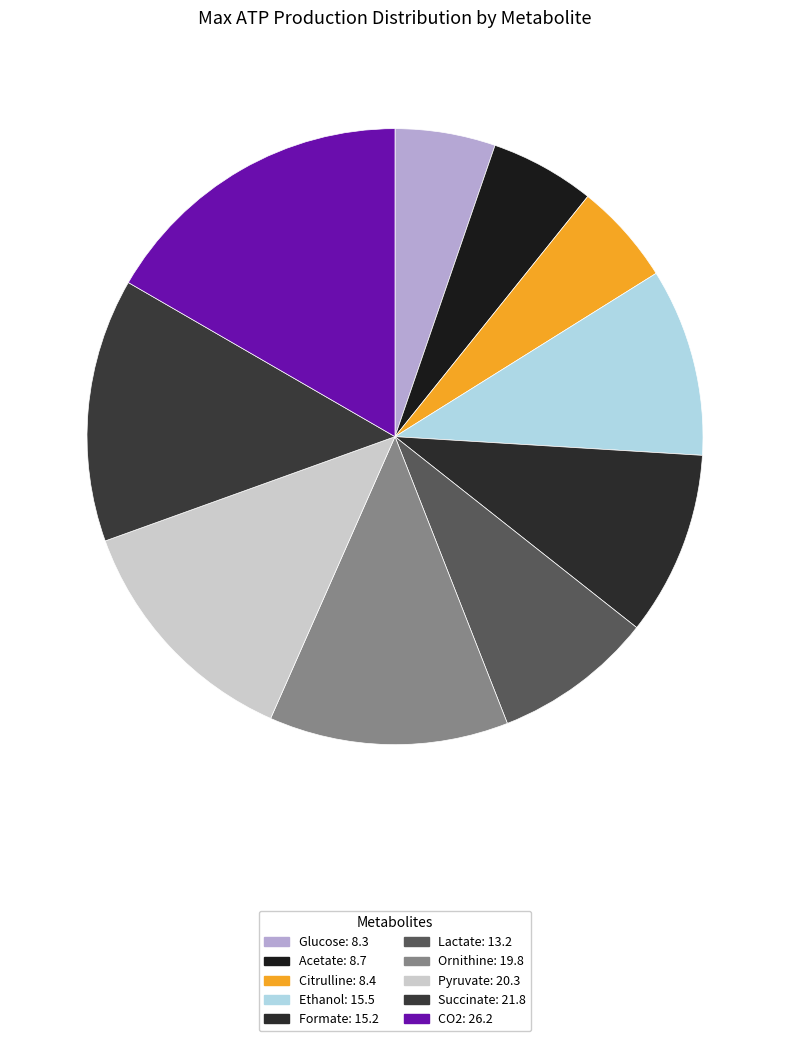

Is it true that CO2 is 17% of the pie?

True